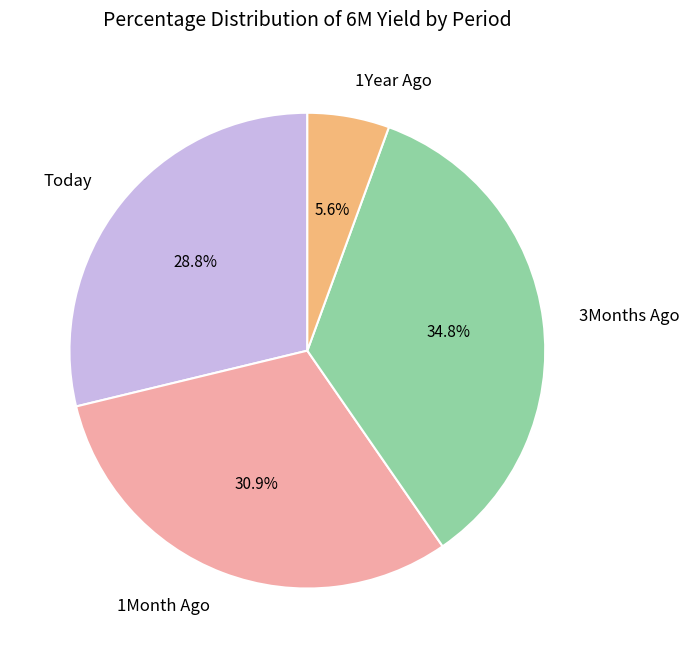

The 3Months Ago slice represents 35% of the pie. True or false?

True